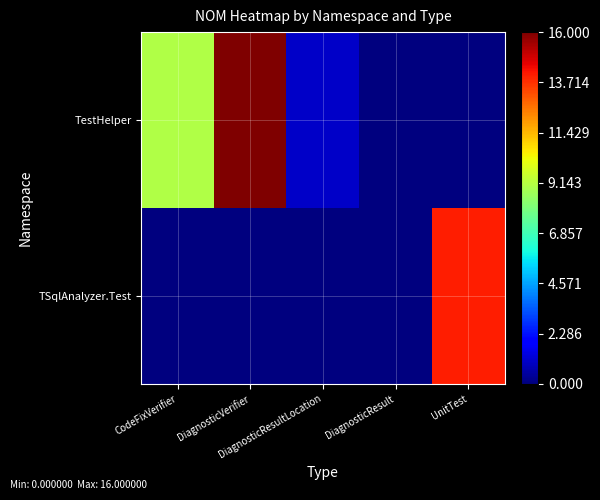

Between CodeFixVerifier and UnitTest, which series saw the biggest shift?

TSqlAnalyzer.Test